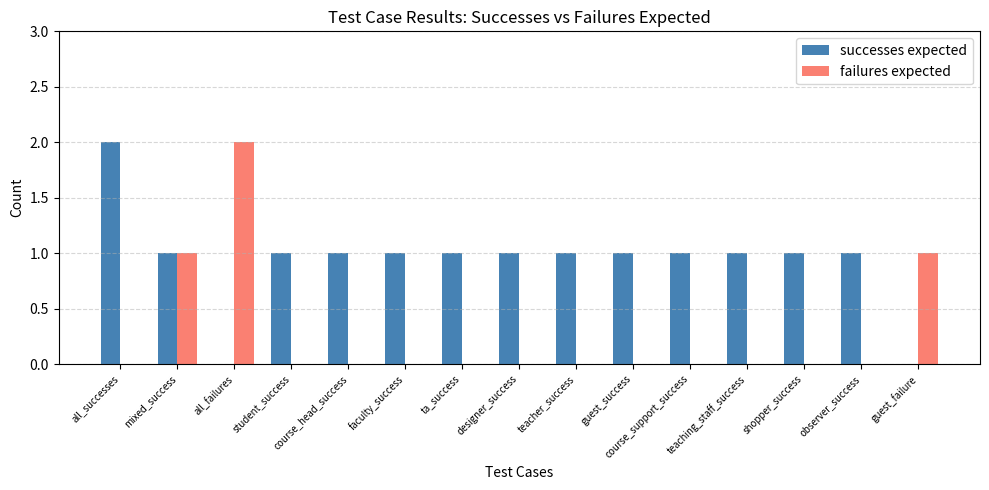

Count the number of data series in this chart.

2